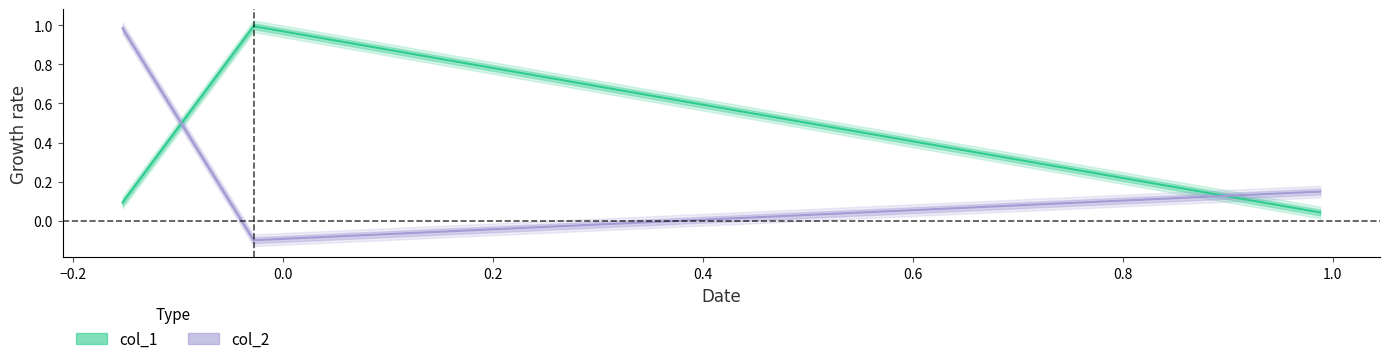

What is the value of the 1st point from the left?

0.1